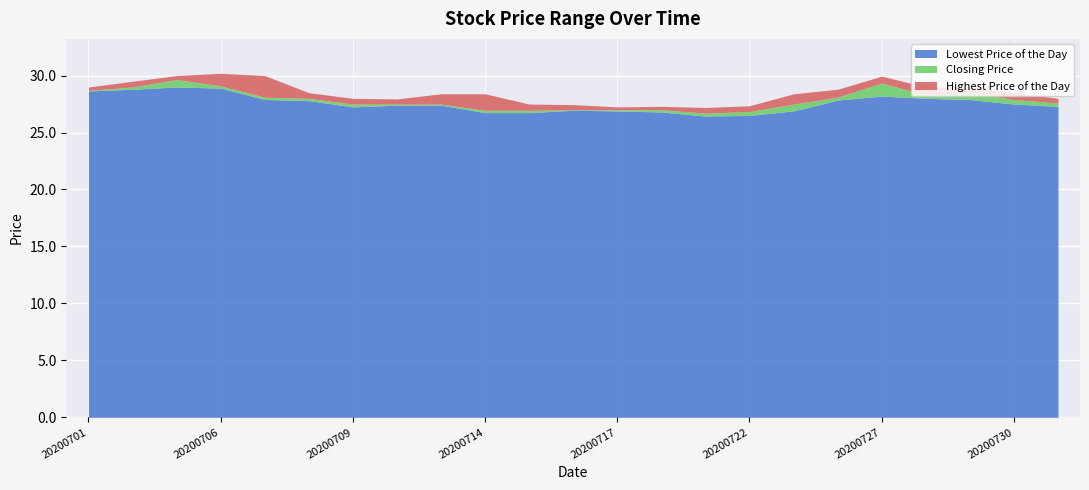

What is the average value of the Lowest Price of the Day series?

27.6